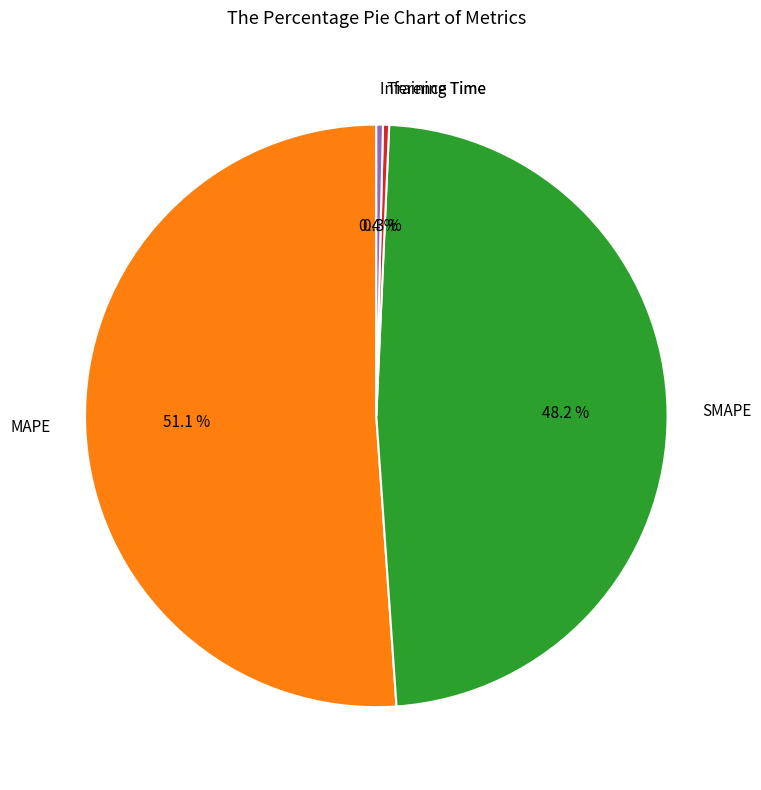

Which has a higher value, Training Time or SMAPE?

SMAPE